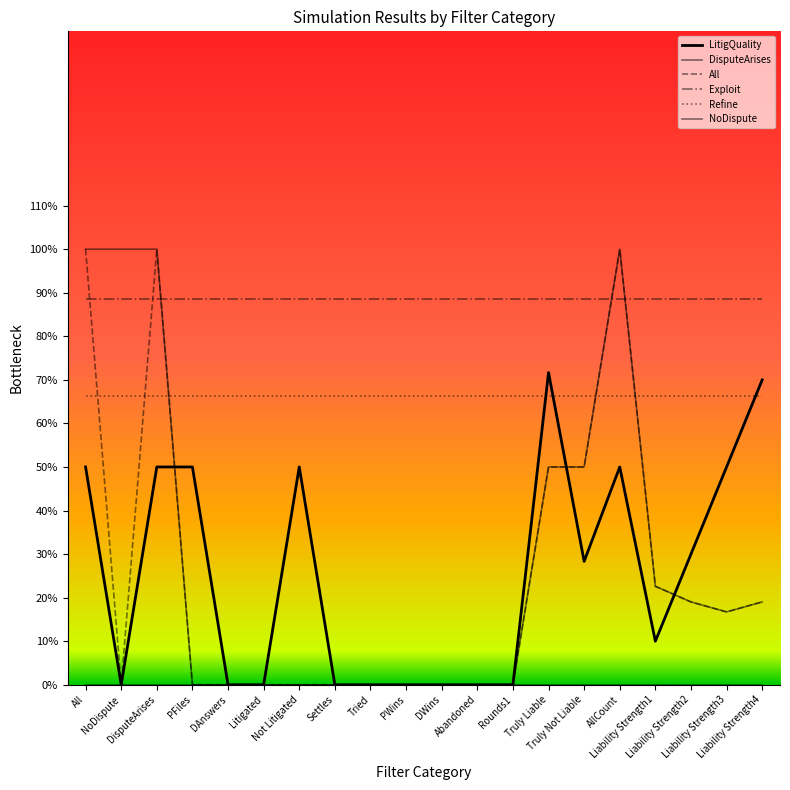

How many positive values does the LitigQuality series have?

11